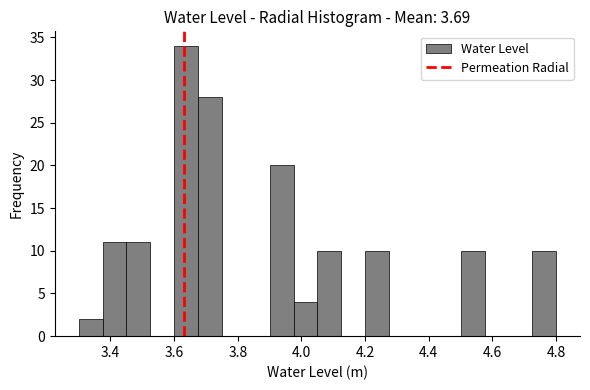

Read against the x-axis, roughly where is the centre of the tallest bar?

3.64